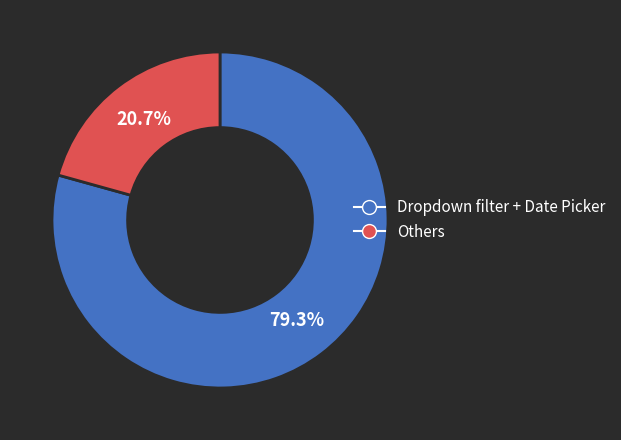

Does any single category account for the majority?

Yes